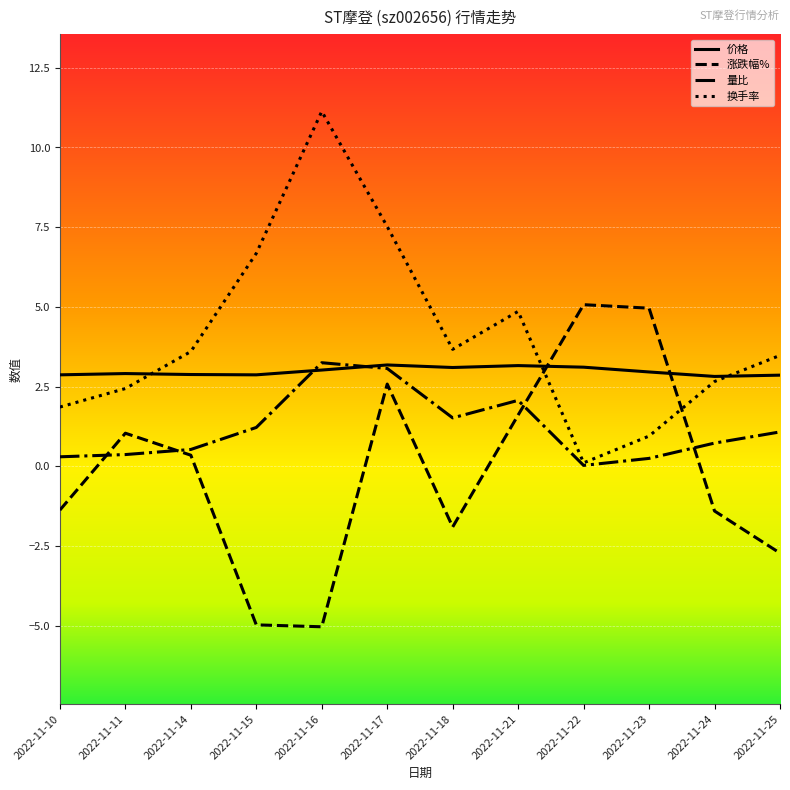

Where is the first local maximum for 换手率?

2022-11-16